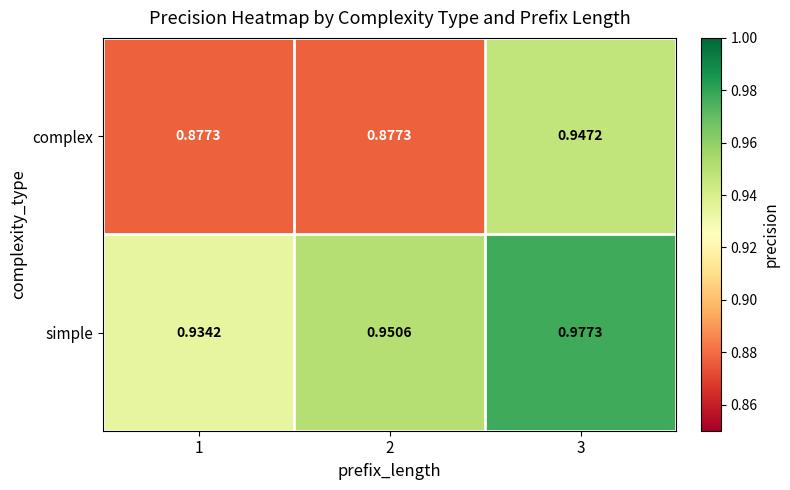

Rank the series by their maximum value, from highest to lowest.

simple, complex